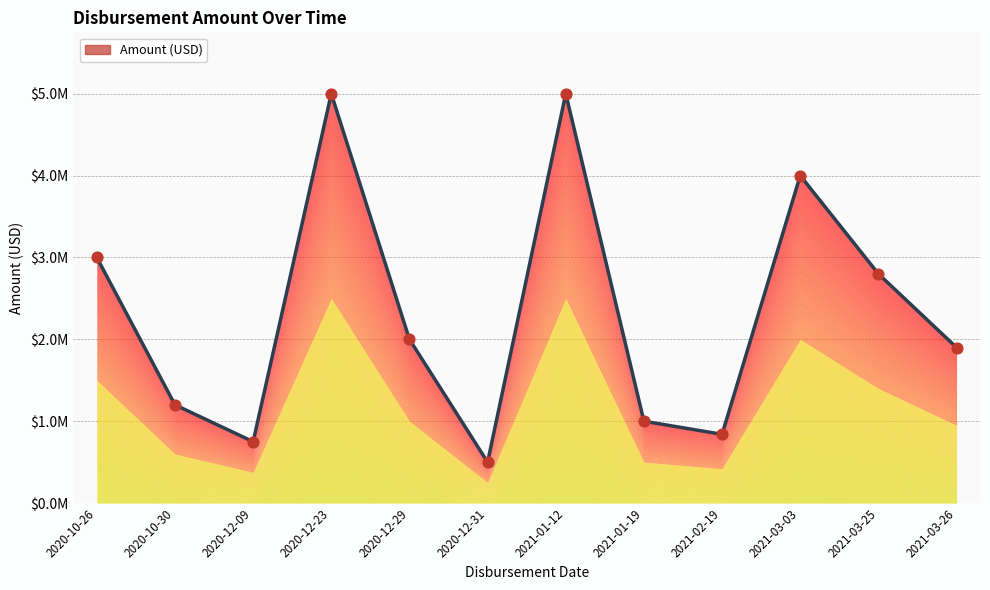

Approximately how many times larger is the value at 2021-01-19 compared to 2020-12-31?

2.0